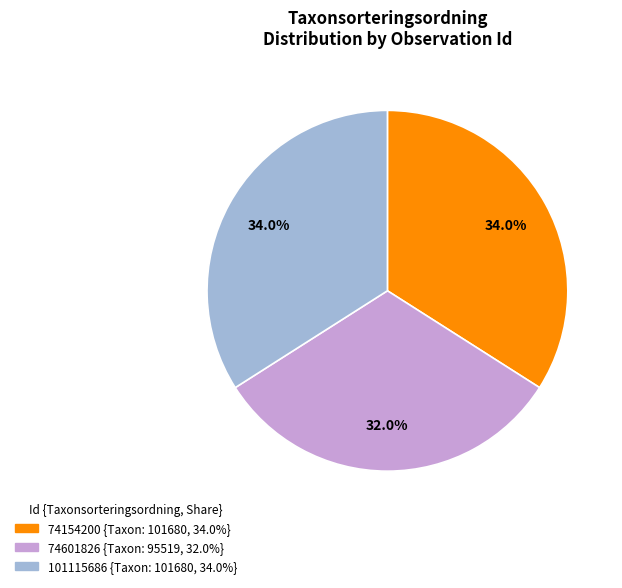

Does 74154200 represent more than half of the total?

No